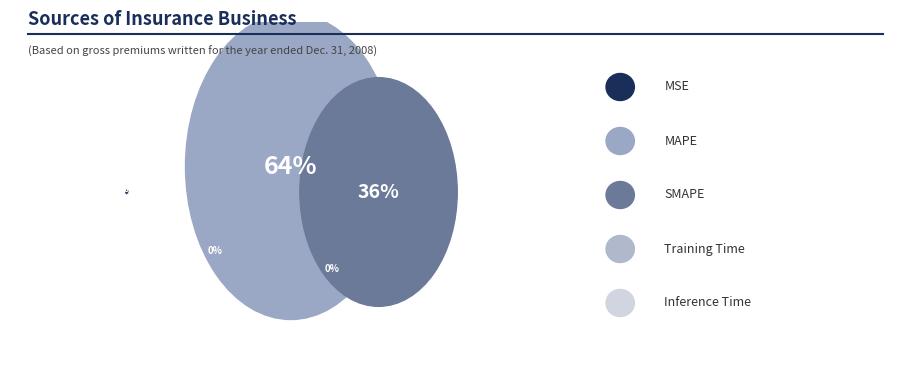

Does any single category account for the majority?

Yes